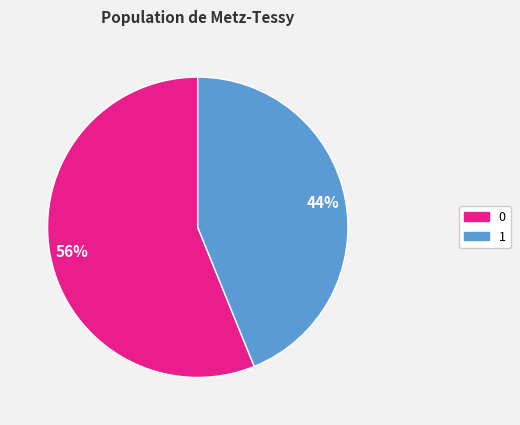

Combined, do 0 and 1 account for over 50%?

Yes